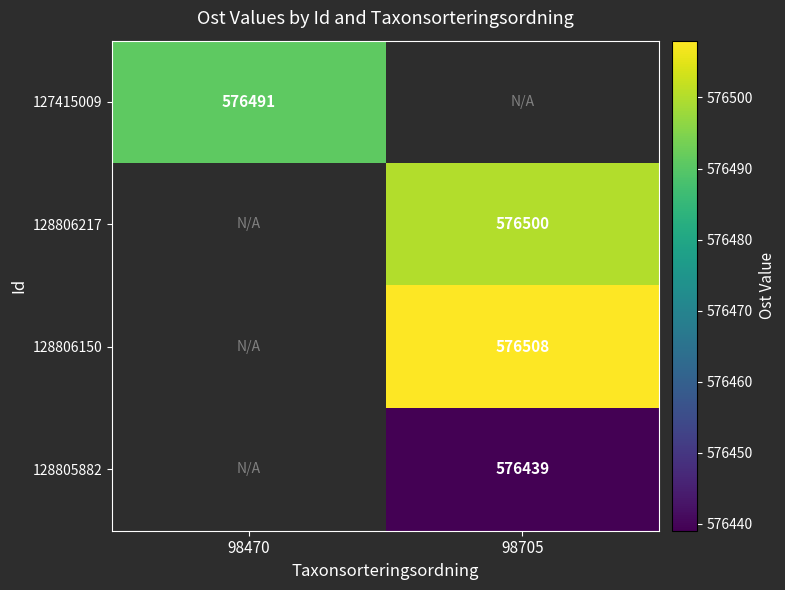

The 128806217 series shows 576500 at 98705. True or false?

True